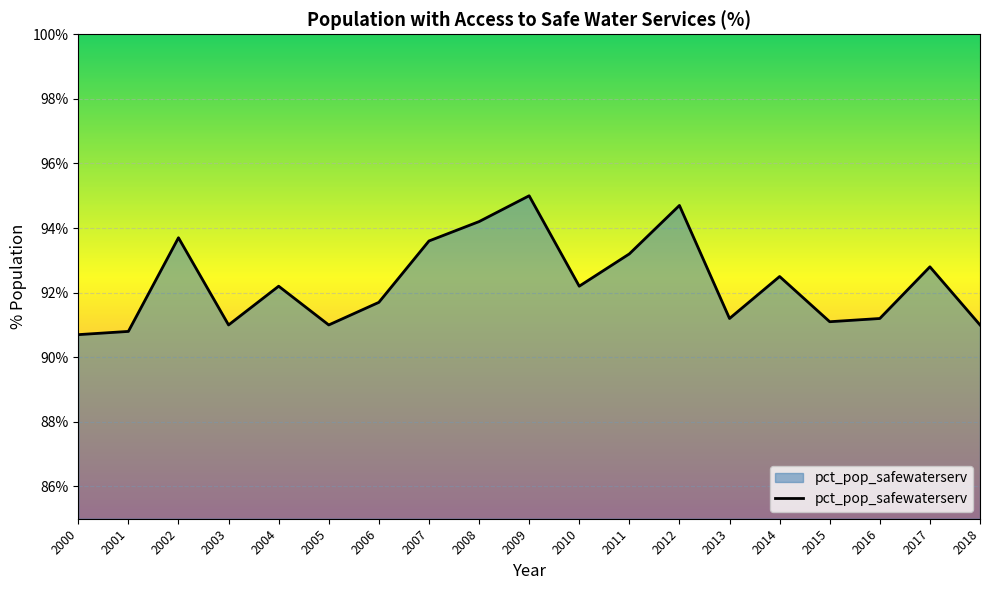

What is the difference between the maximum and second lowest values?

4.2